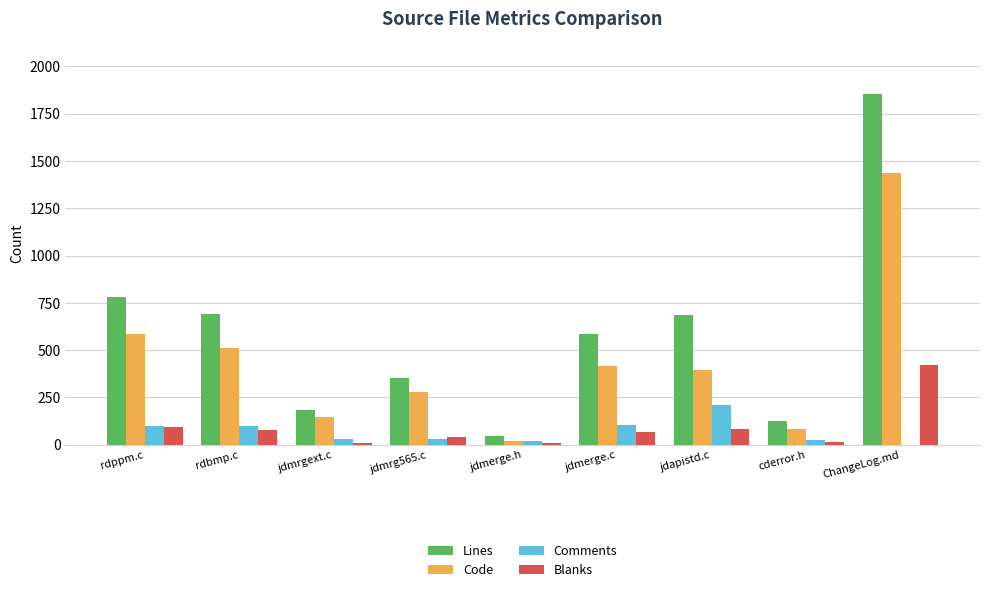

What is the average value of the Blanks series?

92